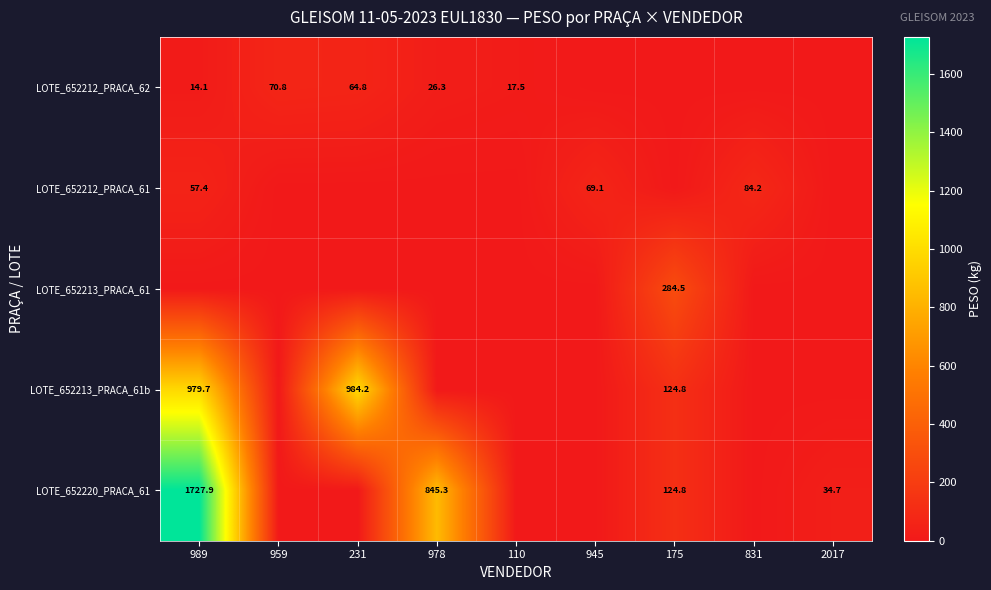

The LOTE_652213_PRACA_61b series shows 1676.4 at 989. True or false?

False